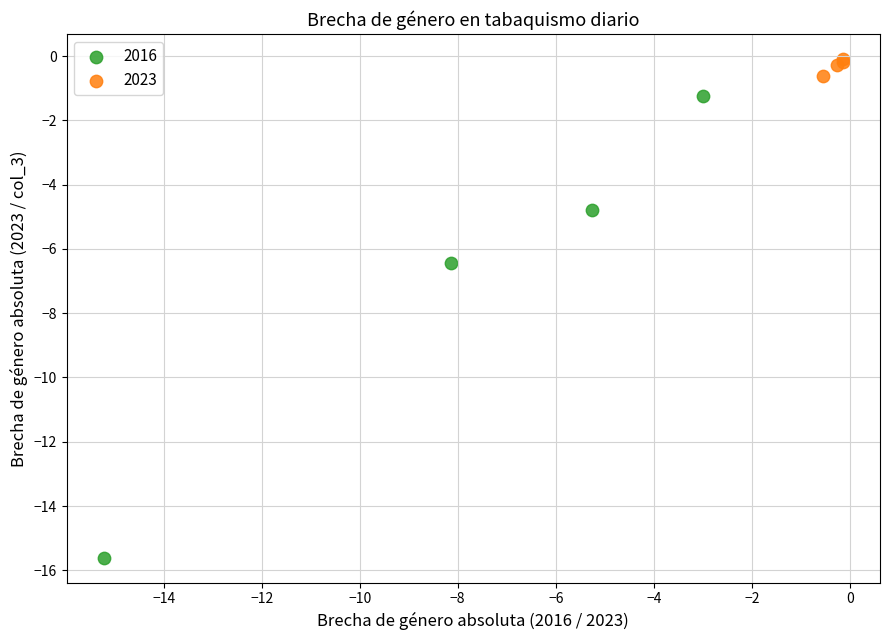

Which series contains the lowest Y value?

2016